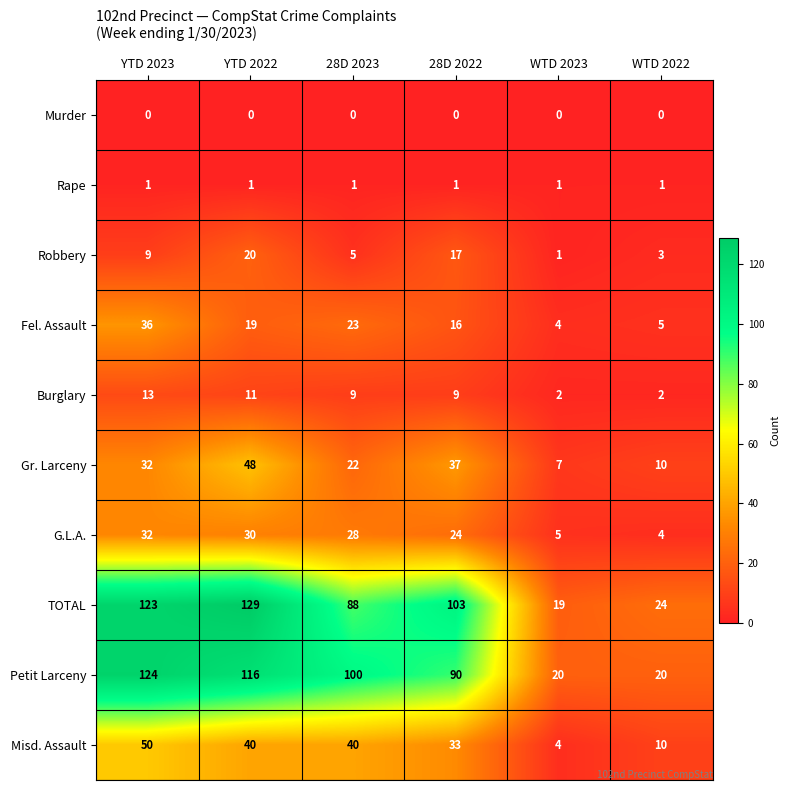

What value does the G.L.A. series have at WTD 2023?

5